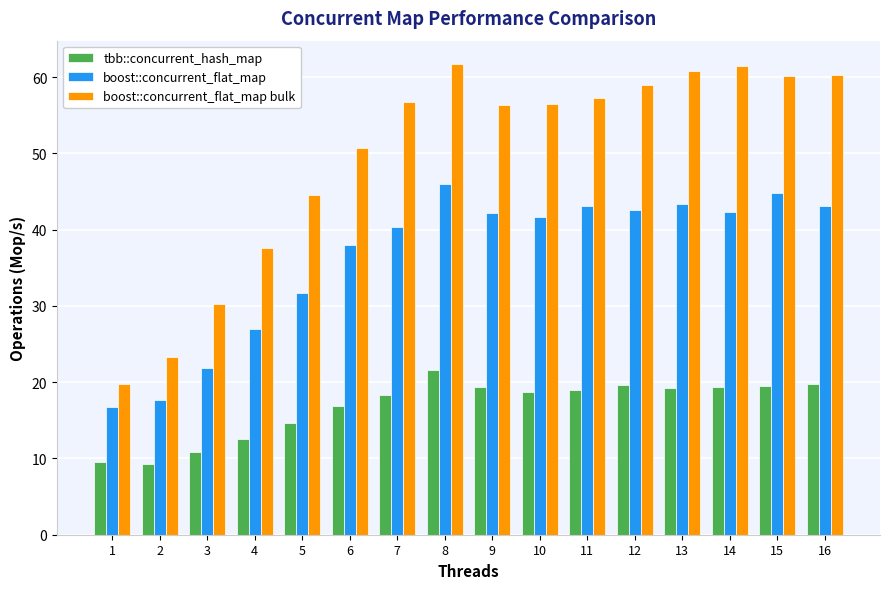

True or false: boost::concurrent_flat_map has a value of 15.9 at 13.

False